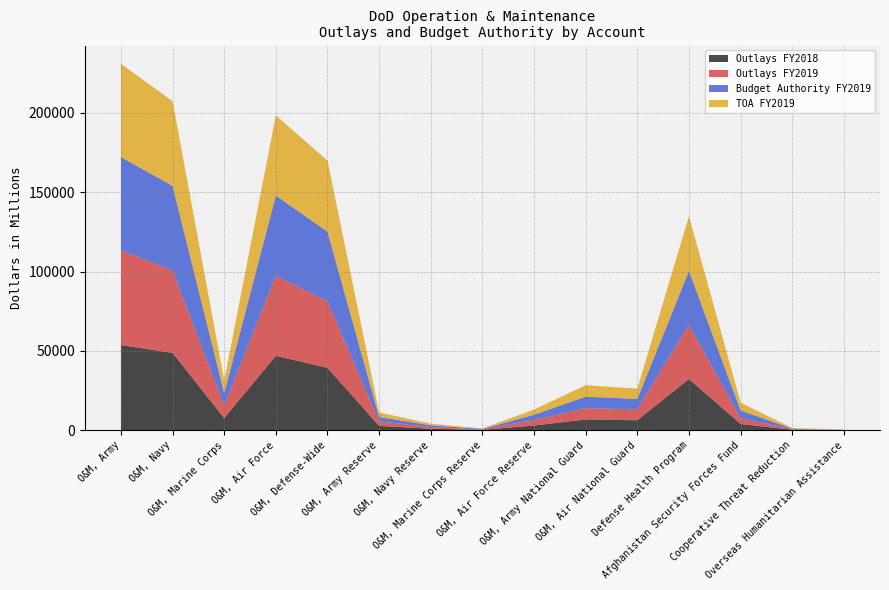

Reading left to right, transcribe all the data shown in this chart.

Outlays FY2018: 53695	48785	7659	46924	39360	2780	969	280	2987	6797	6302	32297	3967	328	113
Outlays FY2019: 59726	51829	7947	50495	41951	2805	1088	281	3488	7152	6936	34152	3631	354	84
Budget Authority FY2019: 58746	53387	7845	50492	43849	2828	1055	275	3286	7242	6485	34023	4920	350	118
TOA FY2019: 58741	53378	7843	50481	44792	2828	1055	275	3286	7242	6485	34368	4920	350	118